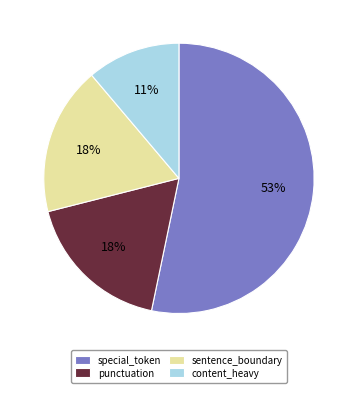

Which slice represents more than half of the pie?

special_token